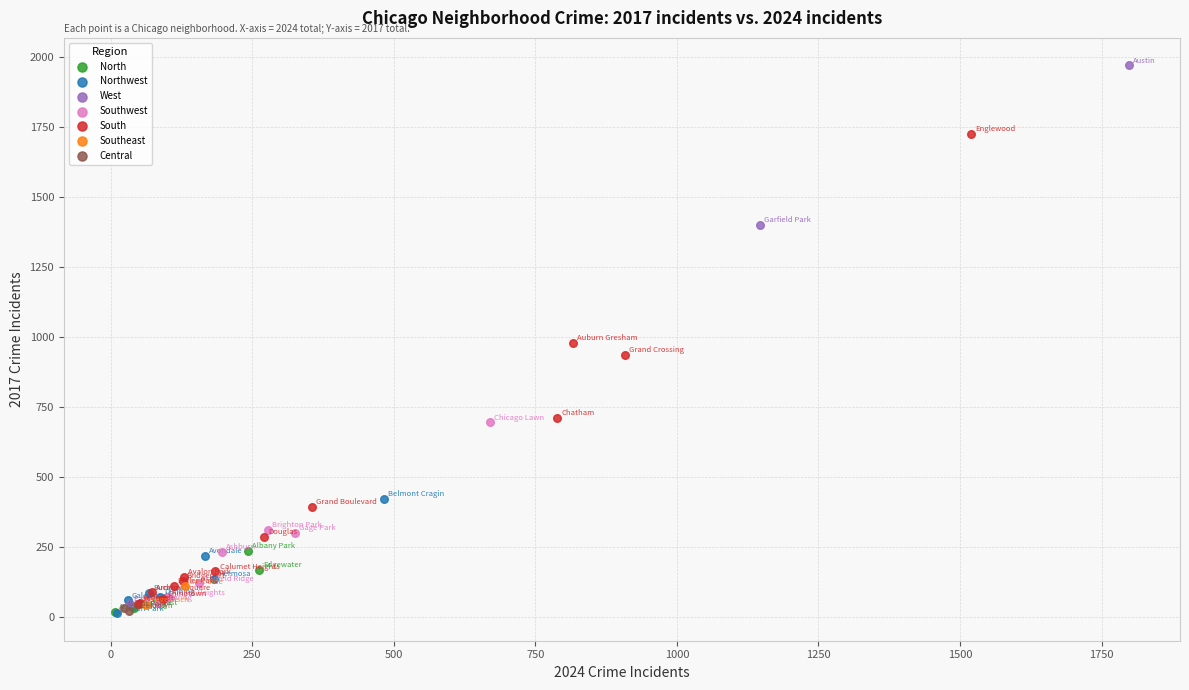

What are all the series names shown in the legend?

North, Northwest, West, Southwest, South, Southeast, Central